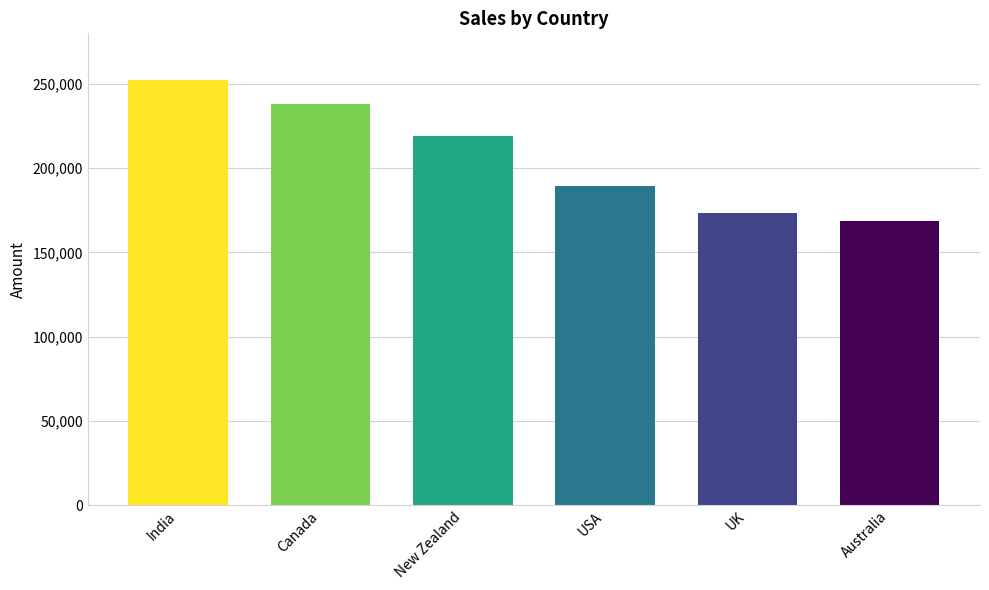

What is the maximum value shown in the chart?

252469